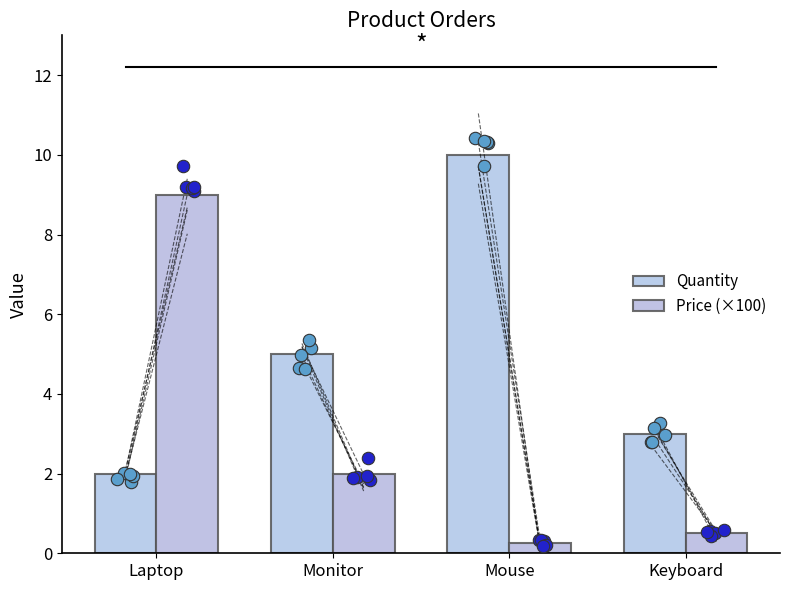

Is the value of Price (×100) at Mouse greater than the value of Quantity at Mouse?

No